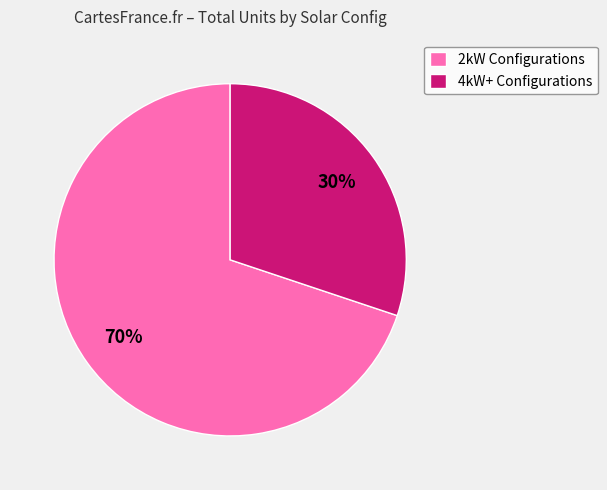

Which category has the biggest portion of the pie?

2kW Configurations